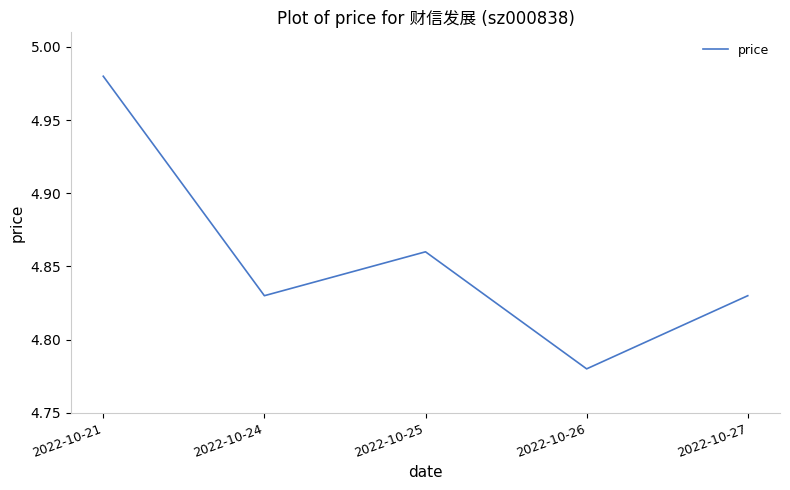

Where is the first local maximum?

2022-10-25